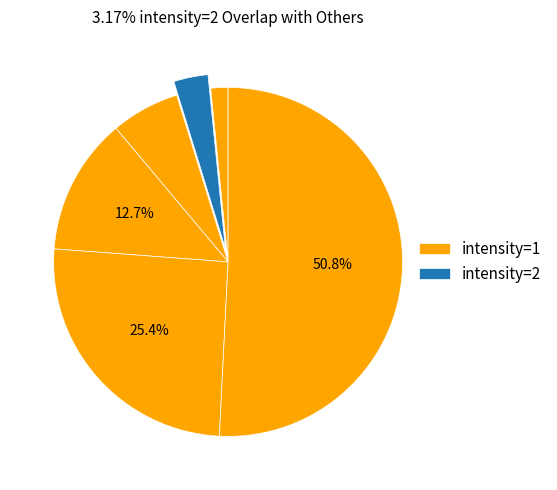

How many segments does this pie chart have?

6